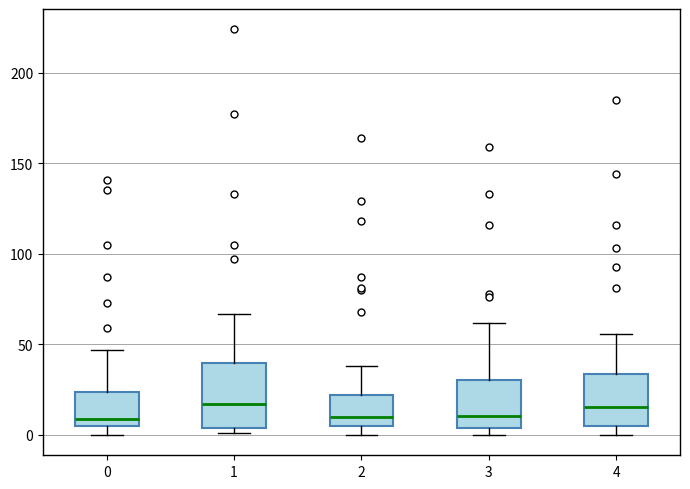

Reading left to right, transcribe this box plot: for each box, give where its median line is, the range the box spans, and where its two whiskers end, as read against the y-axis. The values are not printed on the chart, so give them approximately, as read against the axis.

0: median 10, box 5 to 25, whiskers 0 to 45
1: median 15, box 5 to 40, whiskers 0 to 65
2: median 10, box 5 to 20, whiskers 0 to 40
3: median 10, box 5 to 30, whiskers 0 to 60
4: median 15, box 5 to 35, whiskers 0 to 55